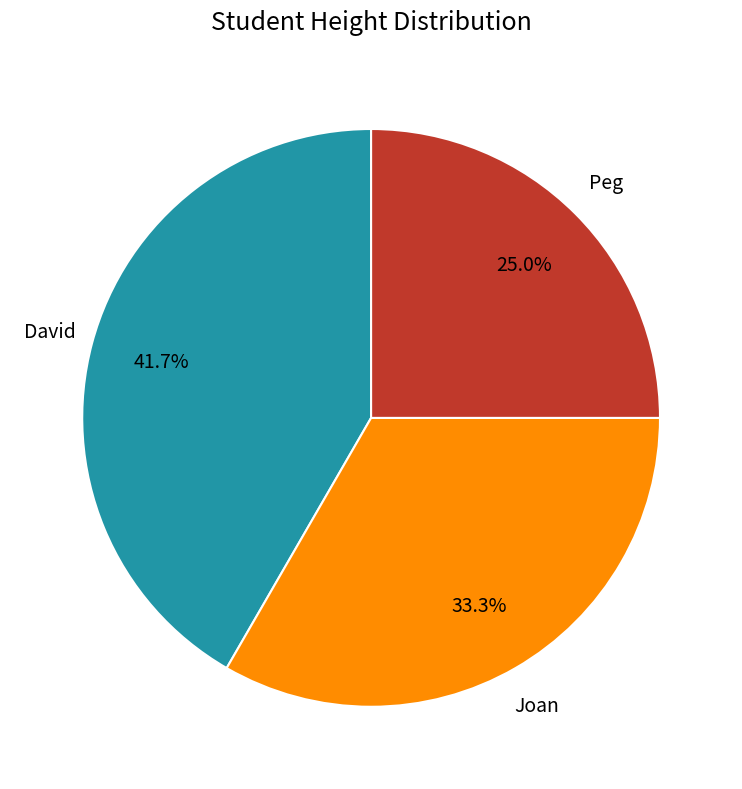

Is there any slice that represents more than half of the pie?

No